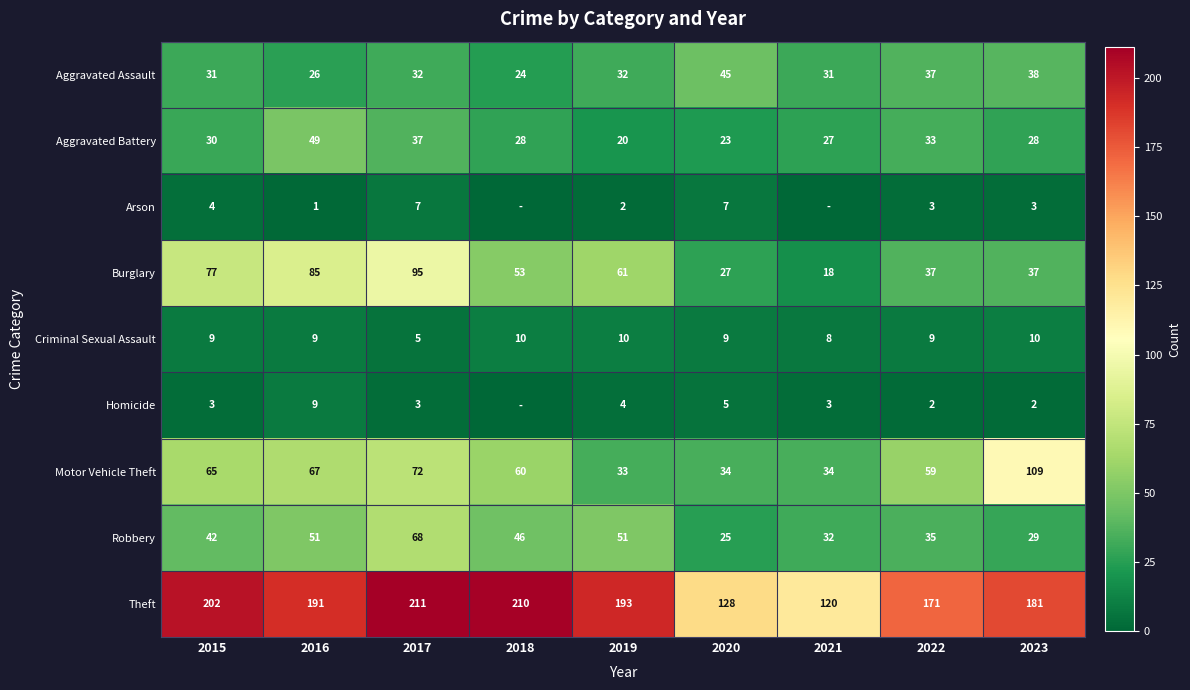

At which category does the chart reach its peak across all series?

2017